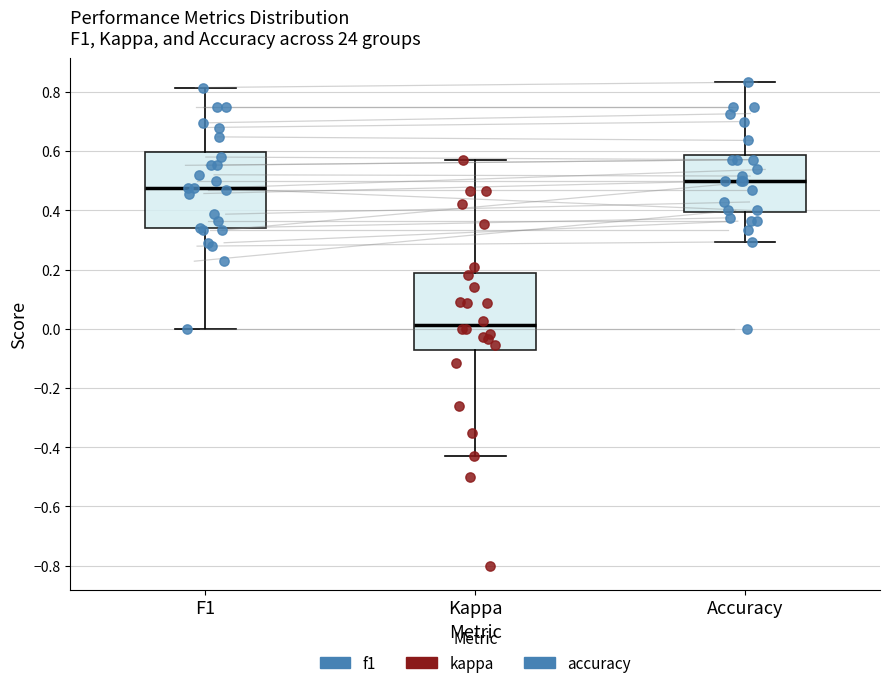

Reading left to right, read every box against the y-axis: the position of its median line, the range the box covers, and the ends of its whiskers. The values are not printed on the chart, so give them approximately, as read against the axis.

F1: median 0.48, box 0.34 to 0.60, whiskers 0.00 to 0.82
Kappa: median 0.02, box -0.06 to 0.18, whiskers -0.42 to 0.58
Accuracy: median 0.50, box 0.40 to 0.58, whiskers 0.30 to 0.84